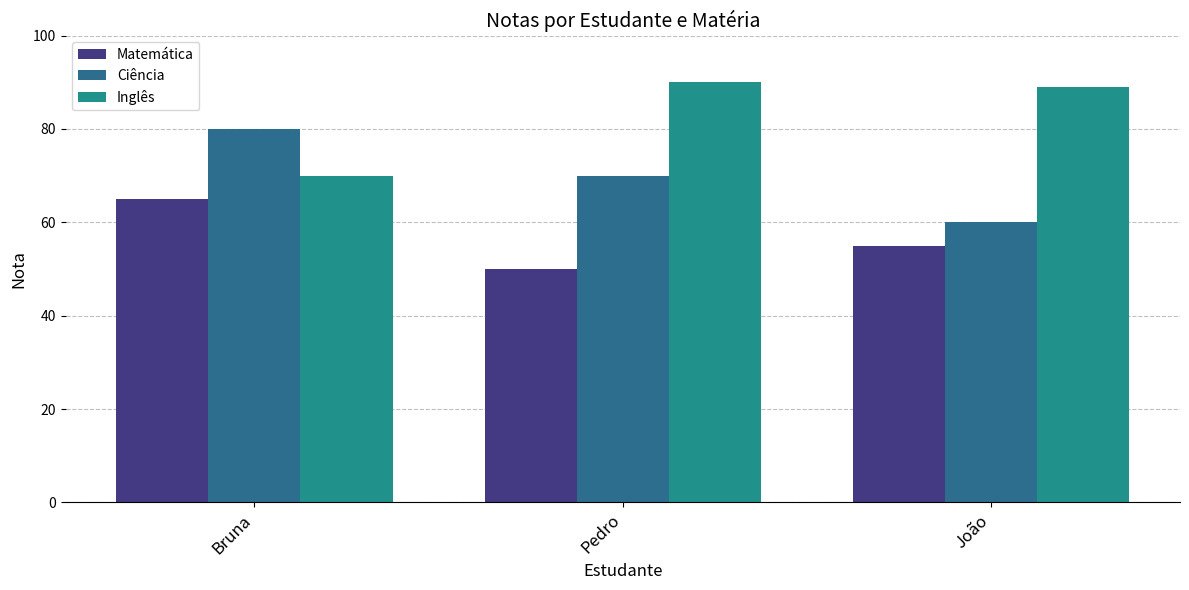

At how many categories does at least one series exceed 58?

3